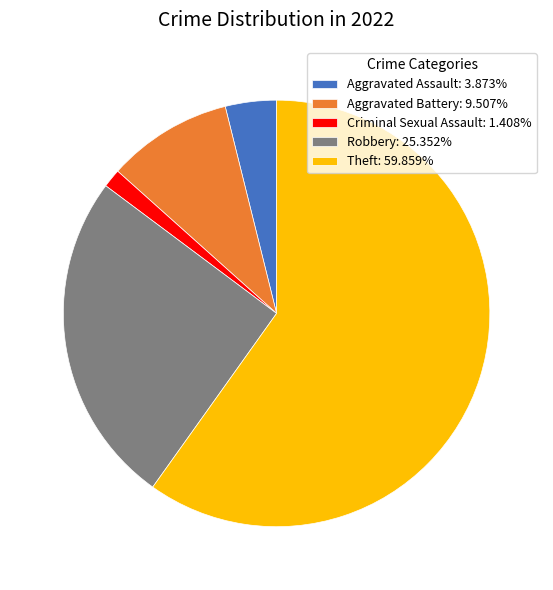

Combined, do Theft: 59.859% and Criminal Sexual Assault: 1.408% account for over 50%?

Yes